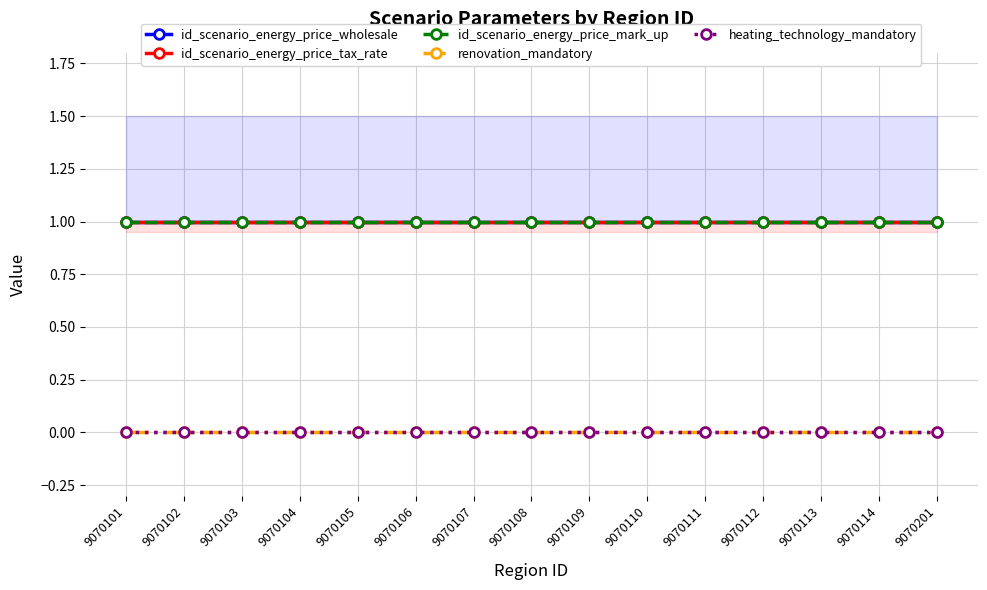

What value does the id_scenario_energy_price_mark_up series have at 9070101?

1